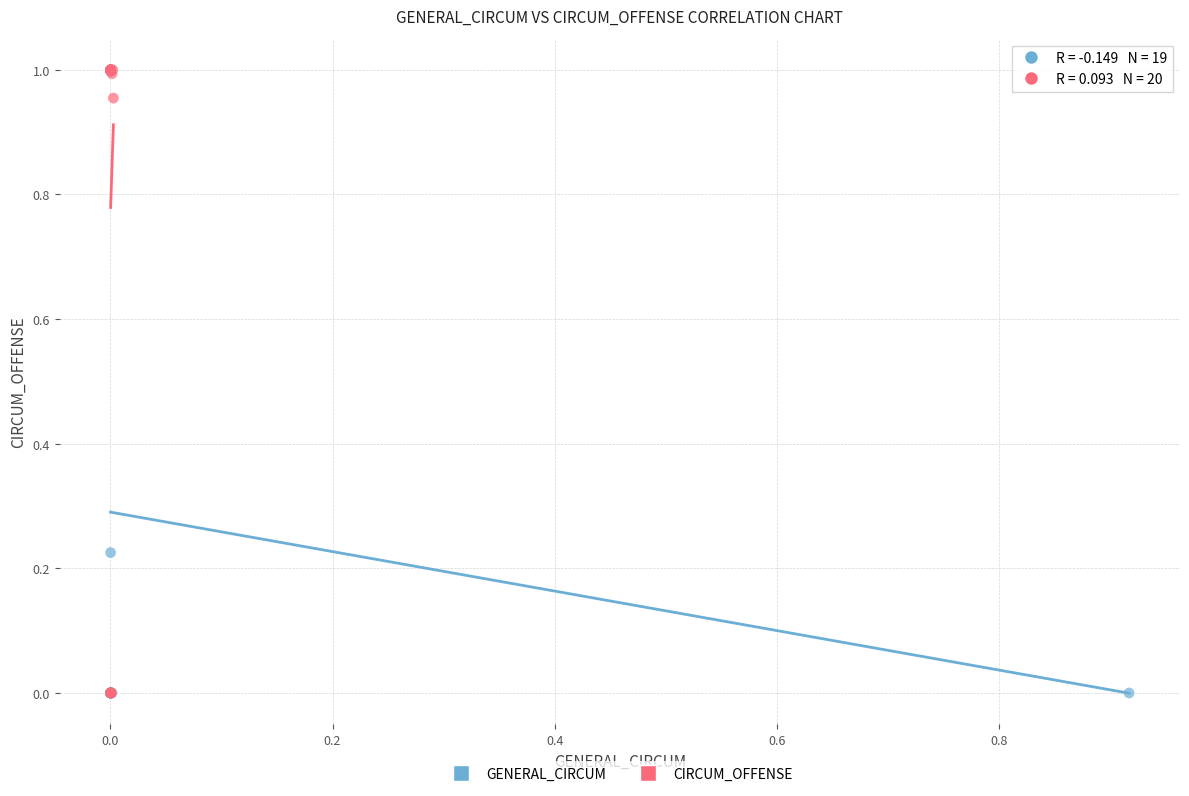

What are all the series names shown in the legend?

GENERAL_CIRCUM, CIRCUM_OFFENSE